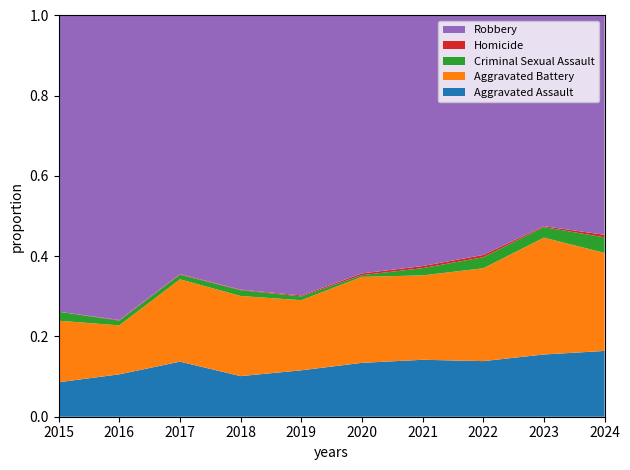

Reading left to right, list all the values displayed in this chart.

Aggravated Assault: 46	71	95	77	98	94	110	121	130	51
Aggravated Battery: 82	82	142	152	148	150	163	202	244	76
Criminal Sexual Assault: 12	8	8	11	8	3	14	24	22	12
Homicide: 0	1	1	1	2	3	4	5	2	2
Robbery: 395	510	446	520	591	450	484	521	440	170